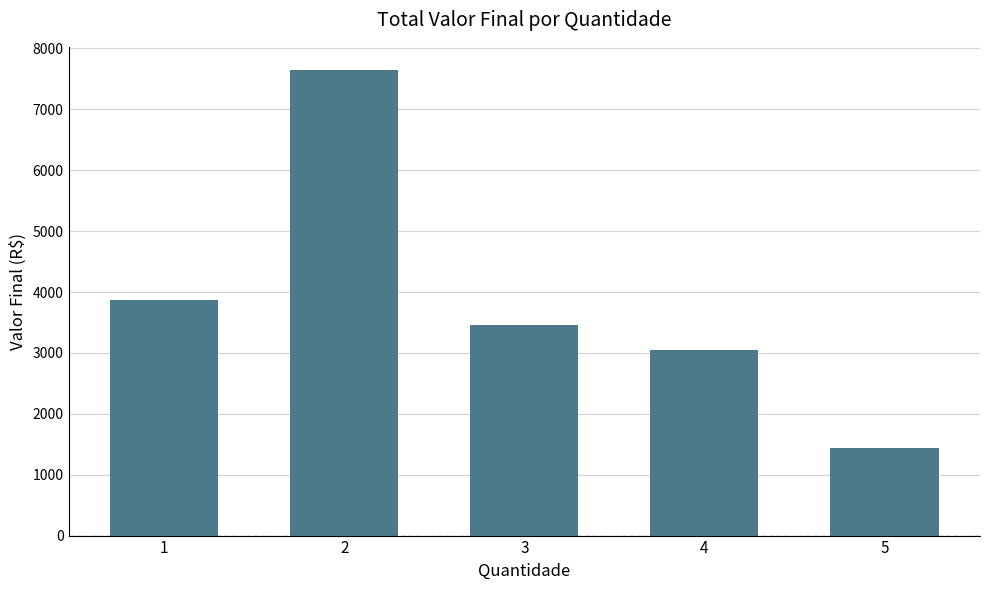

How many values are below 3456?

2